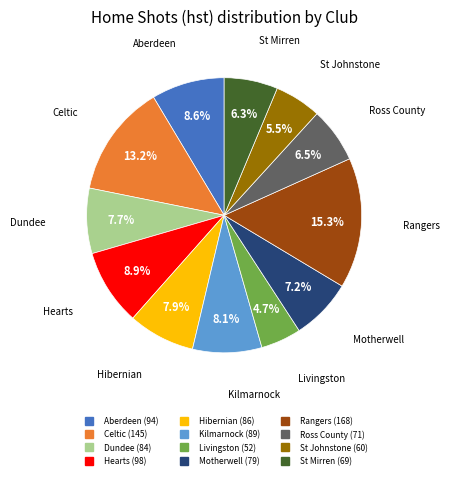

Between Dundee and Hearts, which is larger?

Hearts